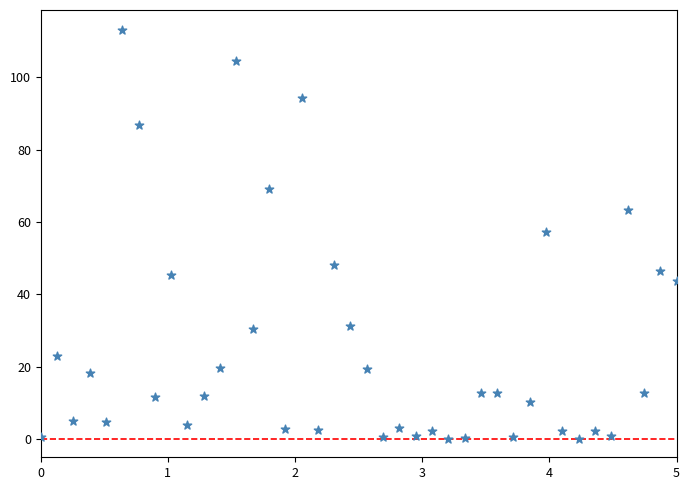

What is the range of X values (max minus min)?

5.0